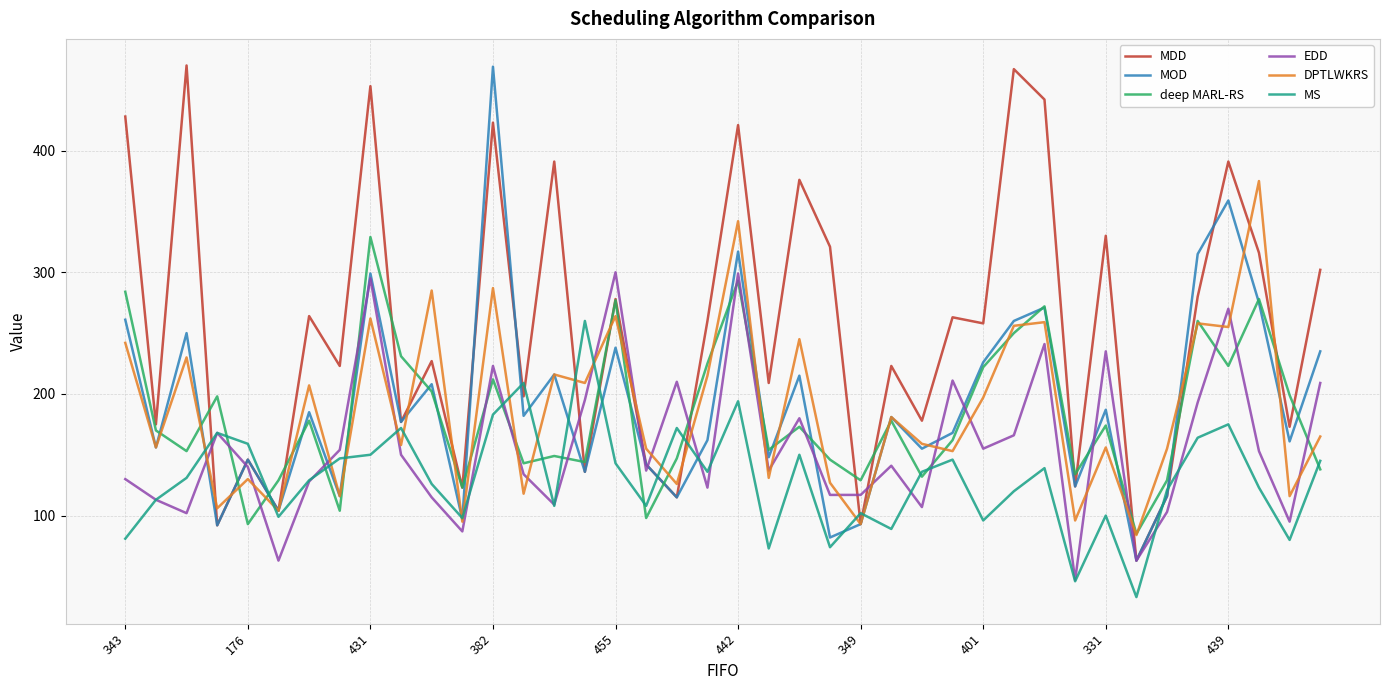

How many intersections are there between deep MARL-RS and MS?

13